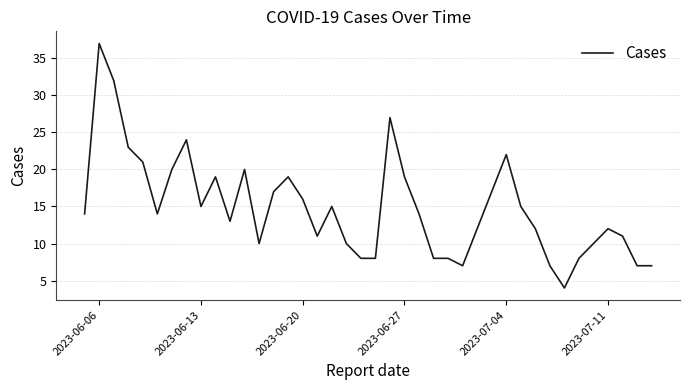

What is the greatest value displayed?

37